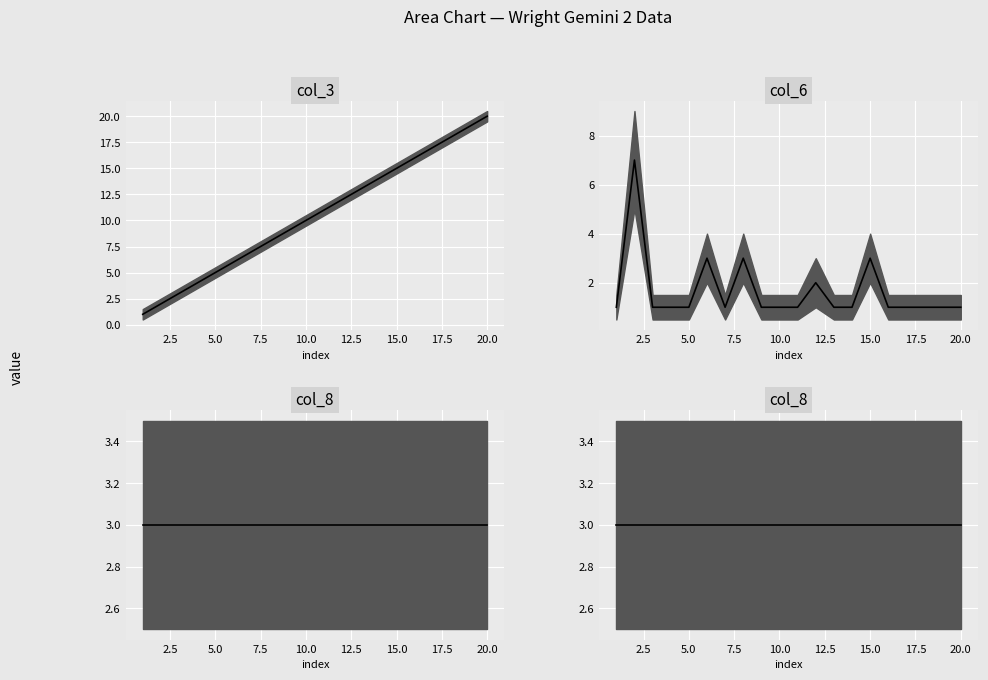

True or false: col_3 and col_6 cross at least once.

True